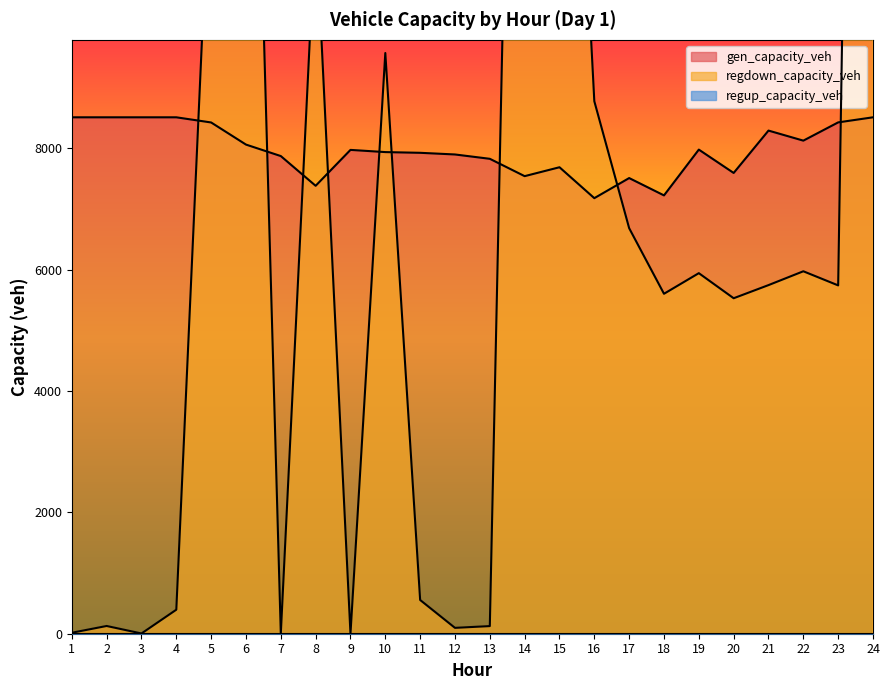

At which category is the sum across all series the highest?

24